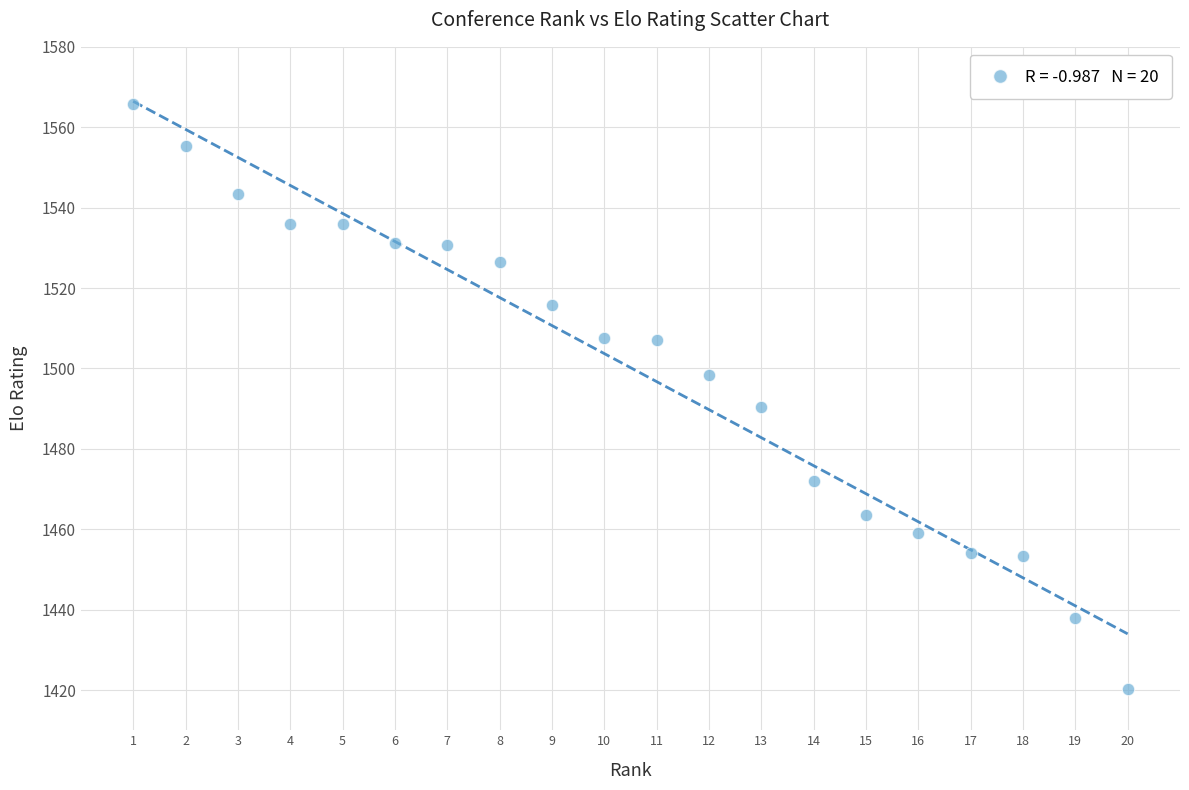

What Y value in the scatter plot is closest to 1493?

1490.4